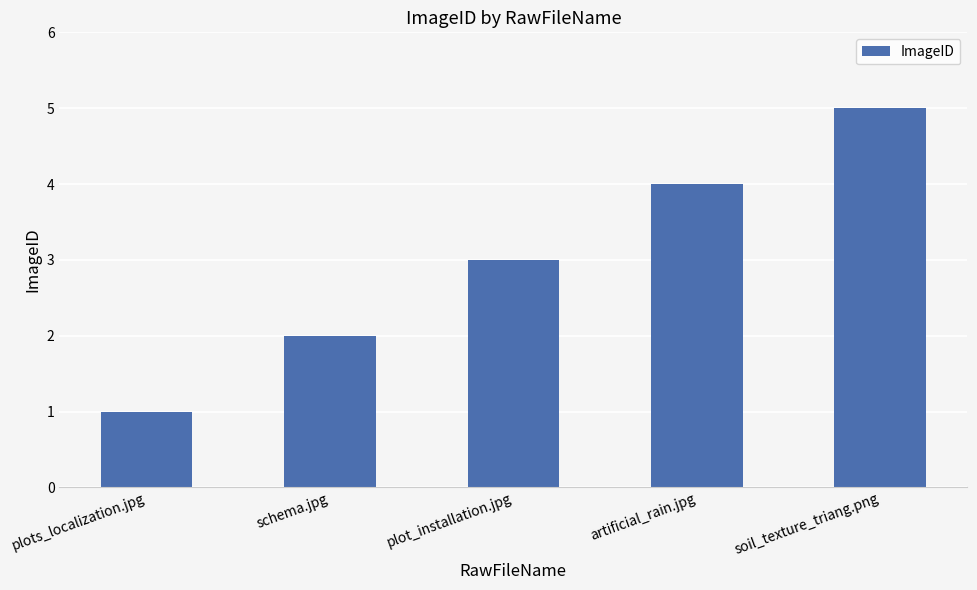

How many distinct data groups are displayed?

1